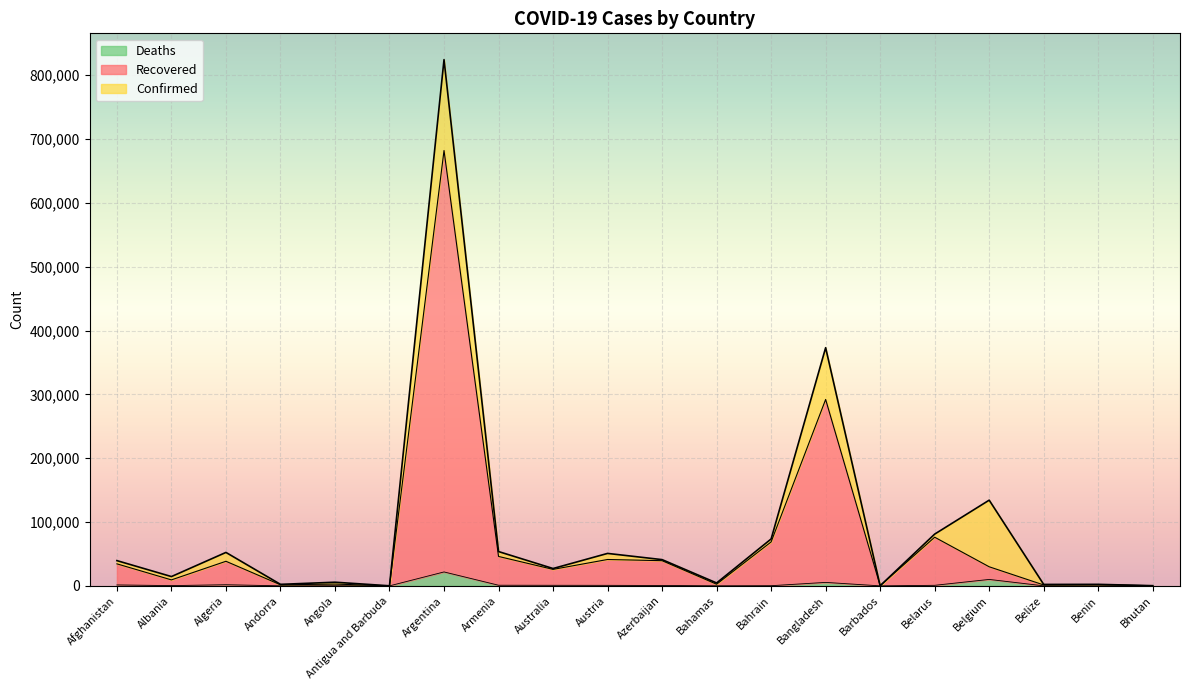

Where does the Confirmed series first go above 39548?

Algeria